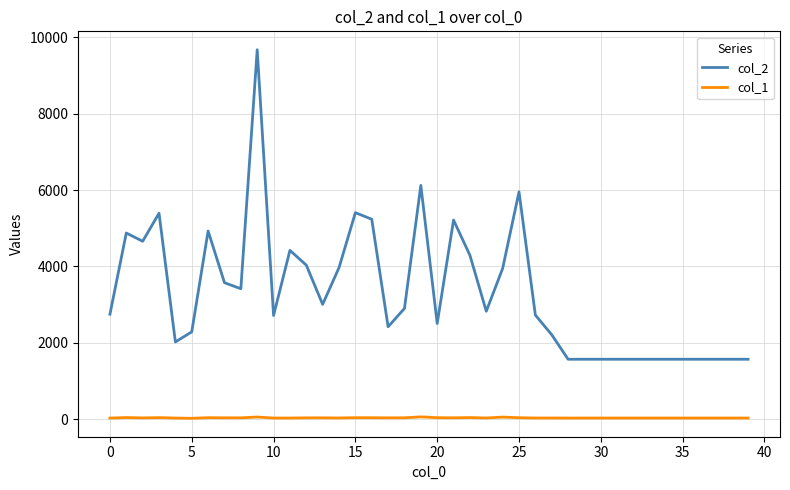

Which series has the largest total across all categories?

col_2